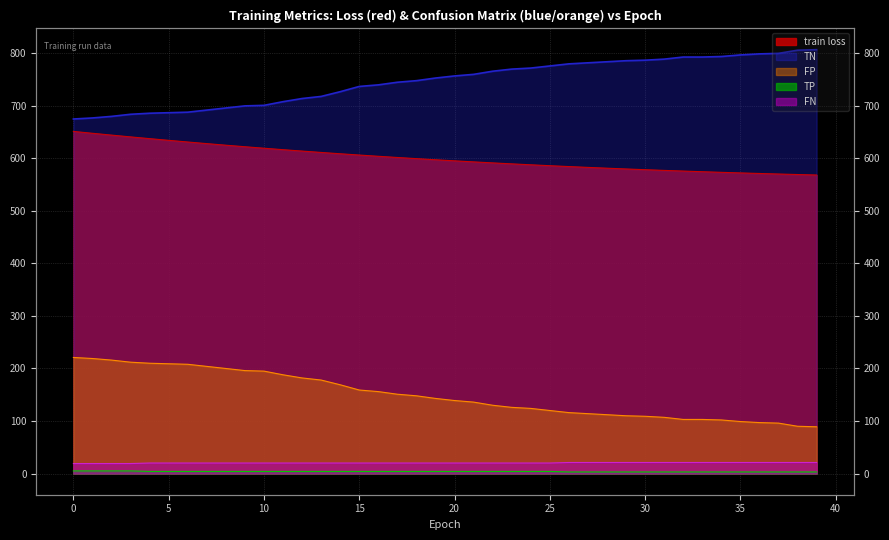

What is the highest value of the TP series?

5.0